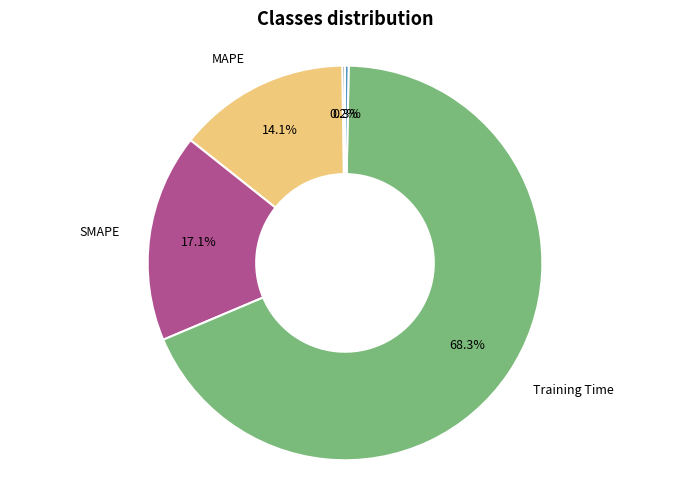

Is there a majority slice in this chart?

Yes